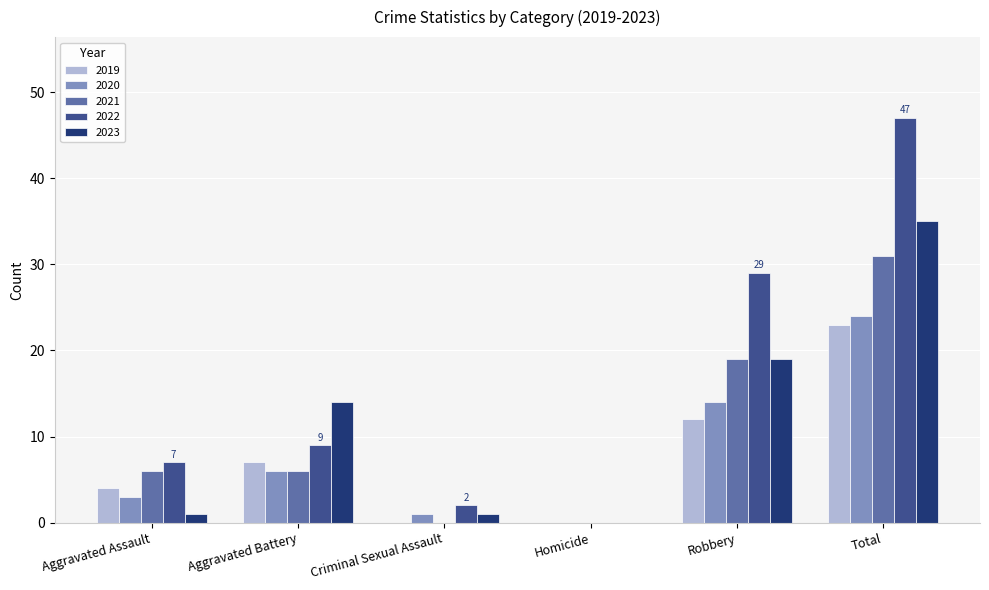

How many data points does each series have?

6